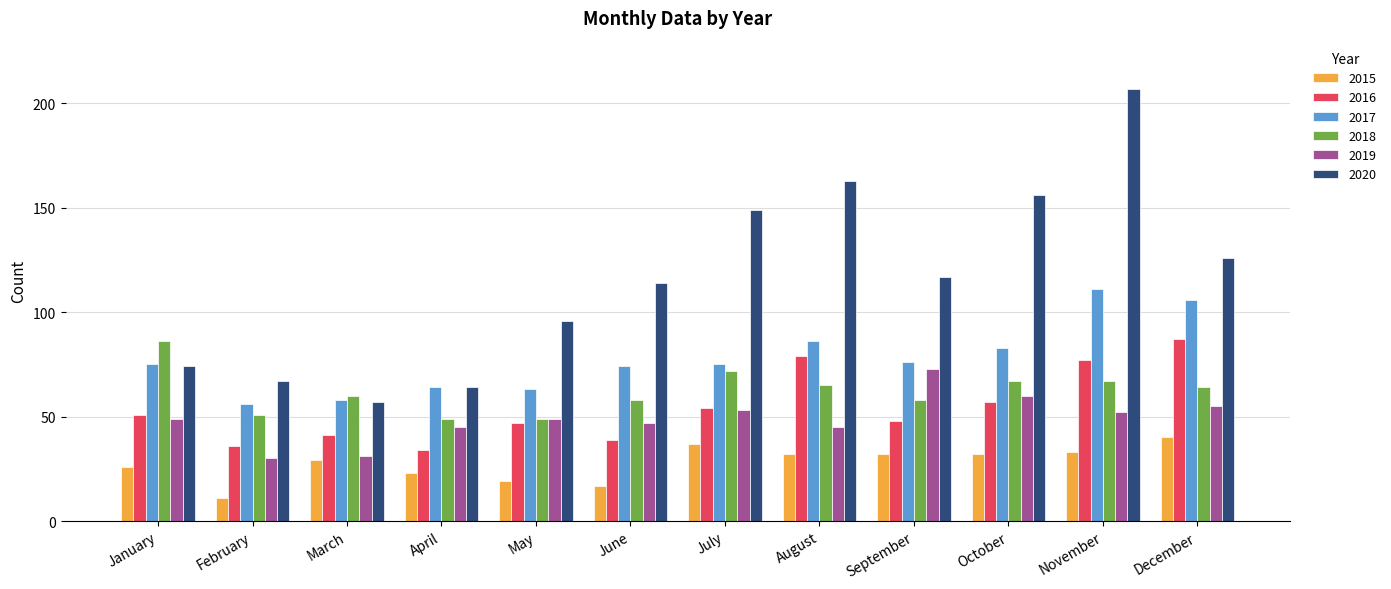

What is the smallest value displayed?

11